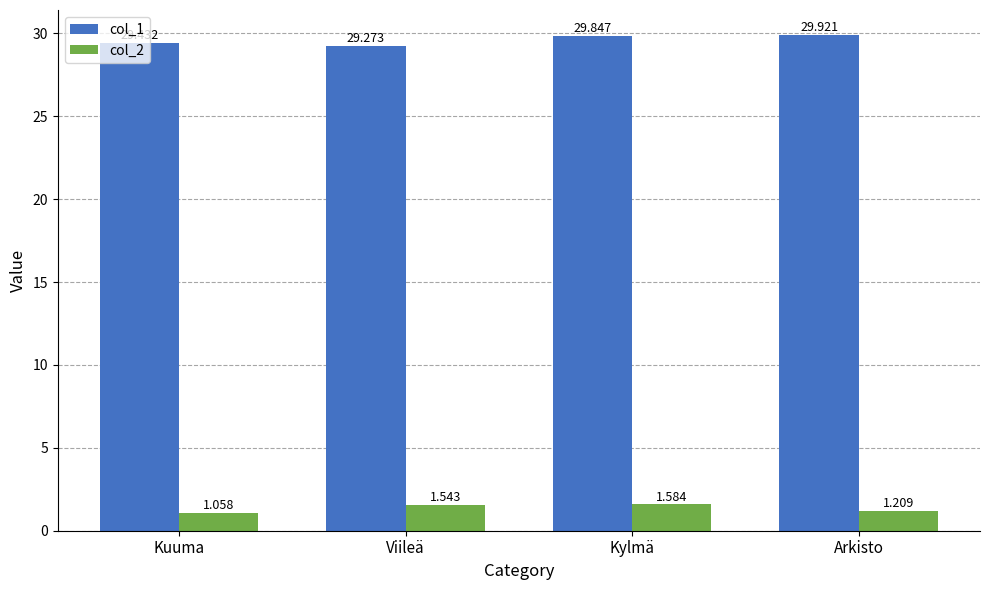

What is the highest value of the col_1 series?

29.9